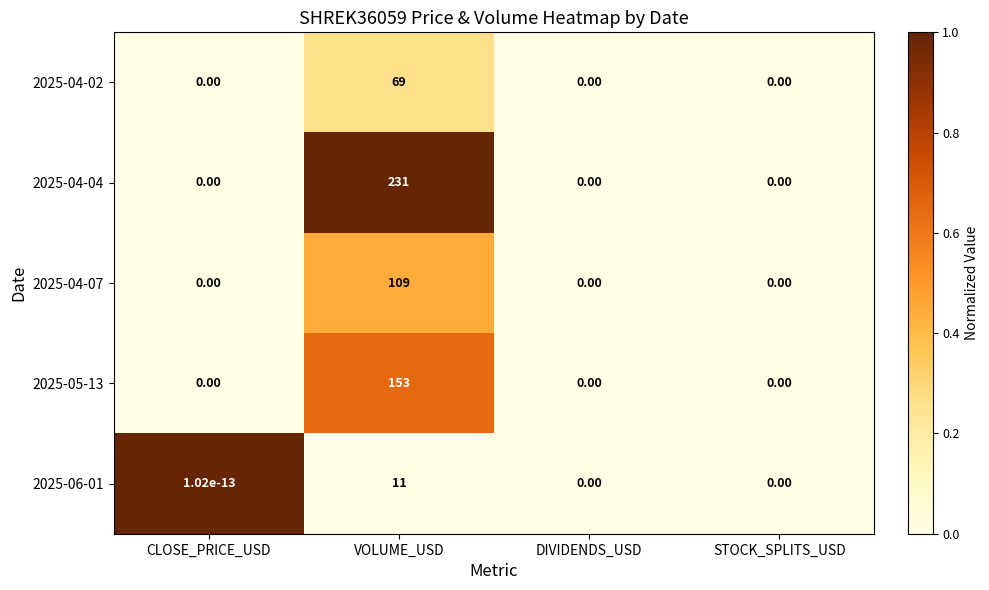

Is the value of 2025-04-07 at VOLUME_USD greater than the value of 2025-05-13 at DIVIDENDS_USD?

Yes